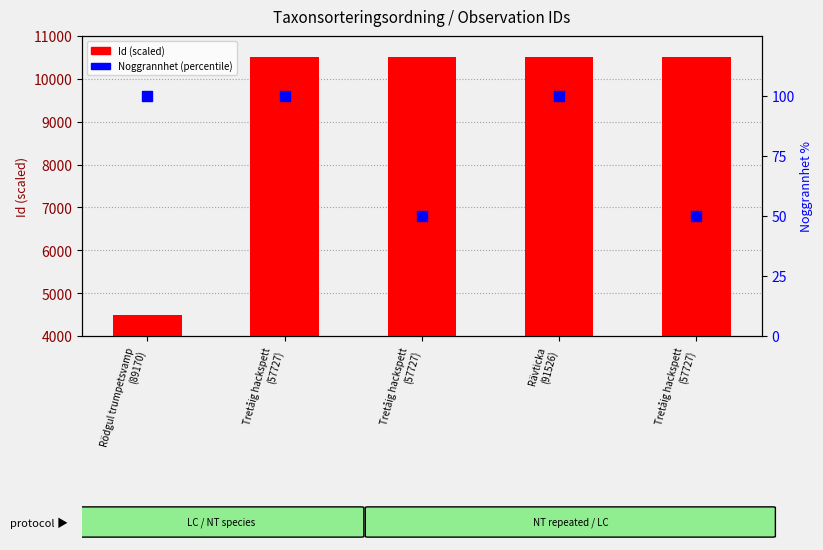

Which series contains the lowest Y value?

Noggrannhet (percentile)